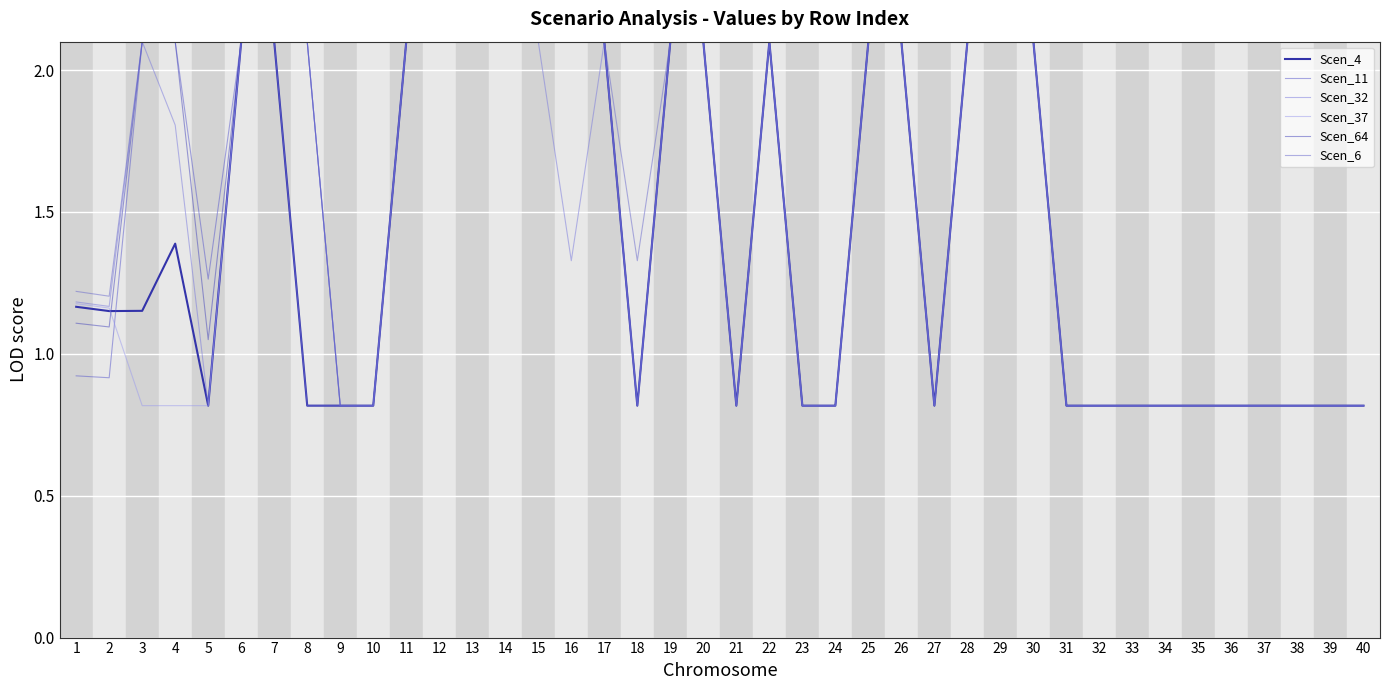

True or false: Scen_6 and Scen_11 cross at least once.

False